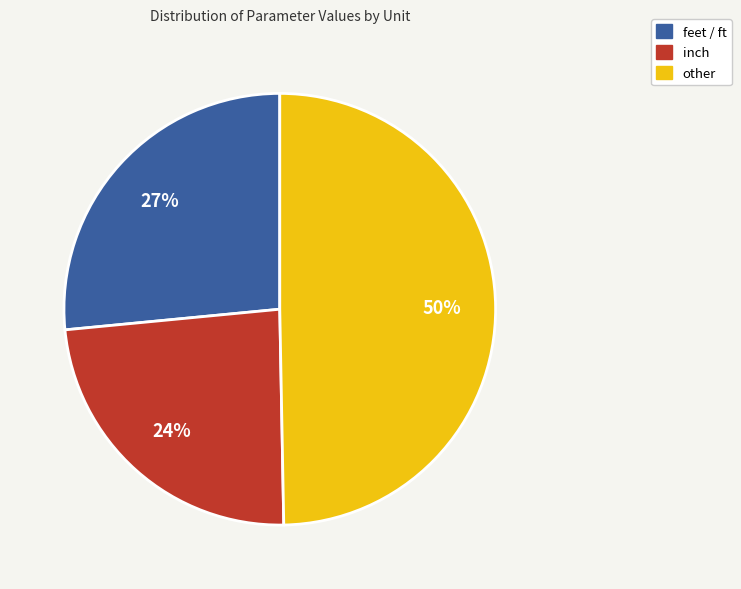

To the nearest percent, what is the difference between the largest and smallest slice percentages?

26%